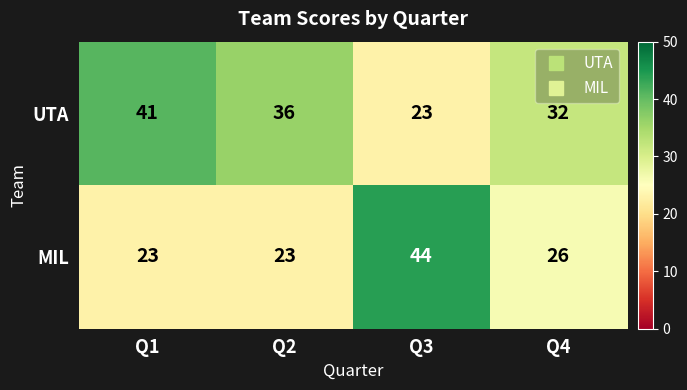

True or false: UTA has a value of 38 at Q3.

False